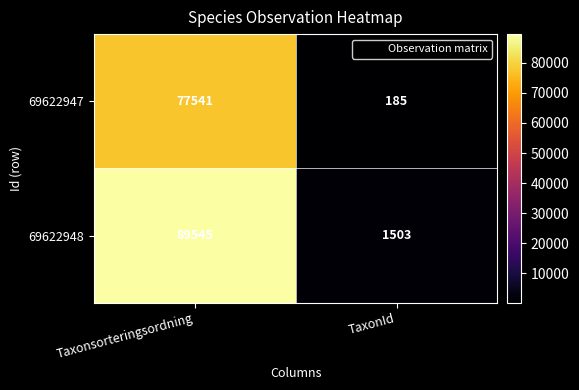

True or false: 69622947 has a value of 77541 at Taxonsorteringsordning.

True